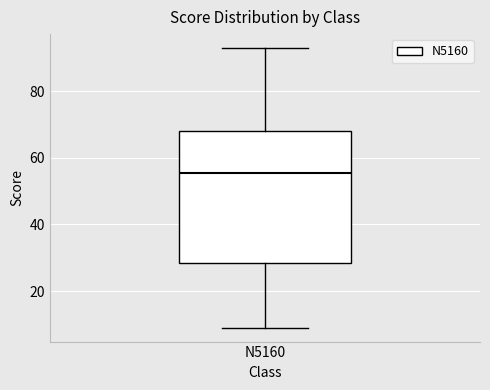

Where does the lower whisker of the box for N5160 end on the y-axis? The values are not printed on the chart, so give them approximately, as read against the axis.

10